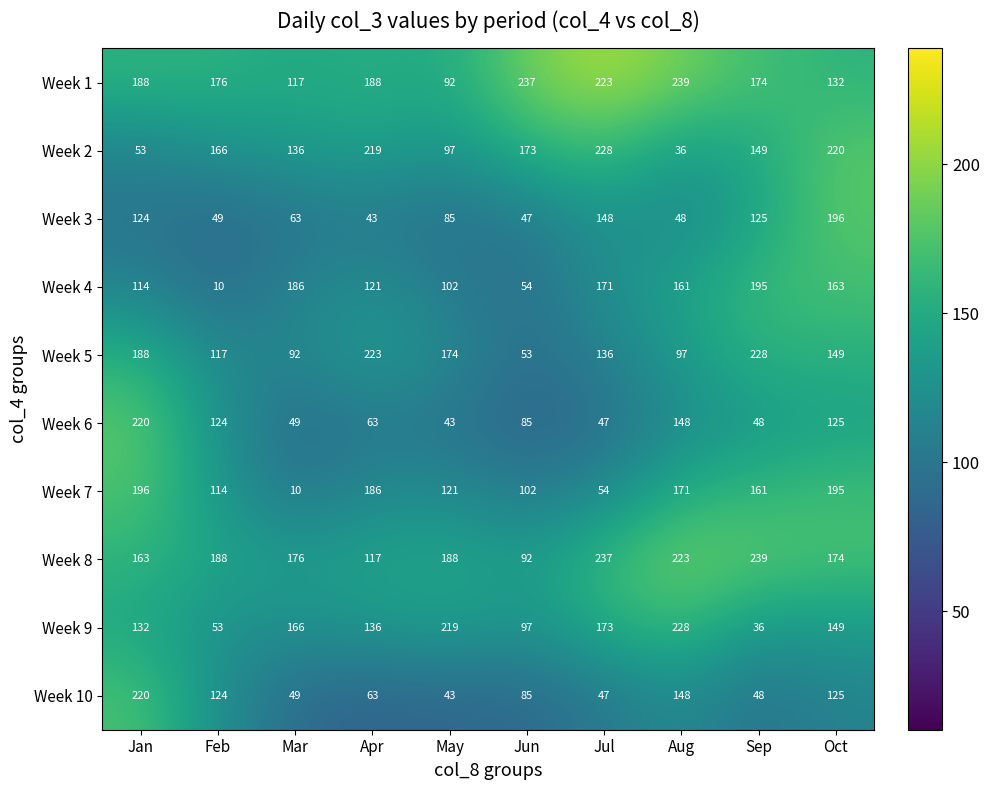

Which series has the largest total across all categories?

Week 8